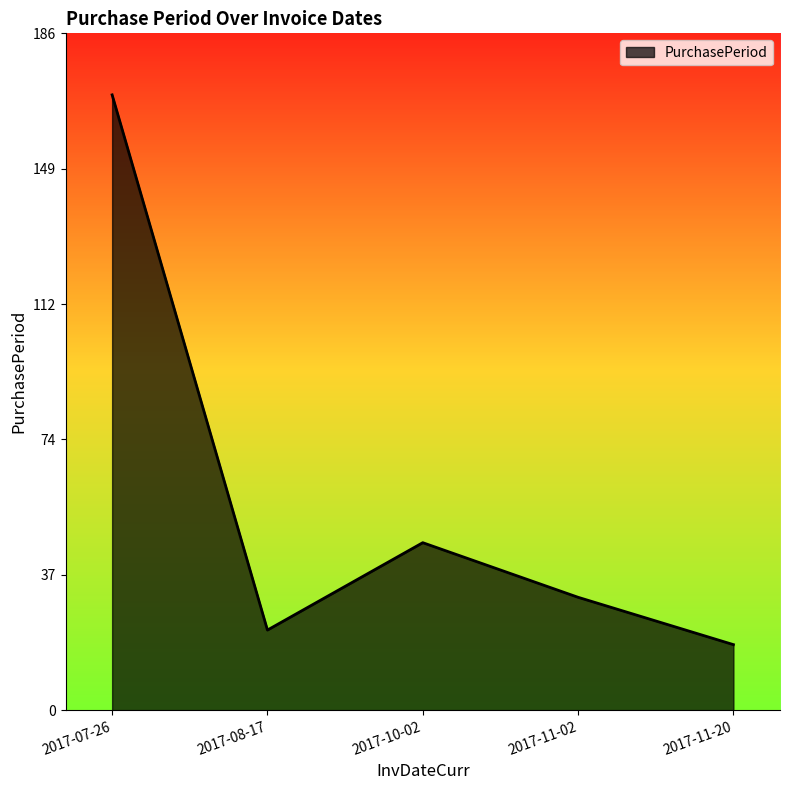

True or false: the data shows 15 at 2017-08-17.

False